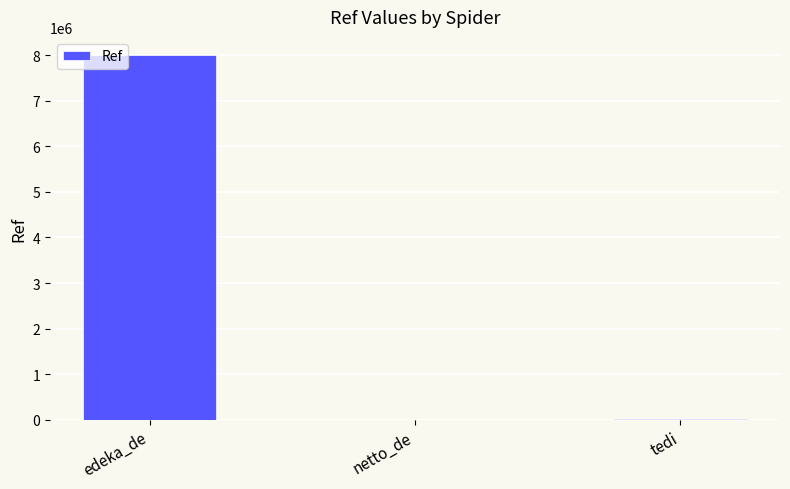

True or false: the data shows 4379 at netto_de.

True